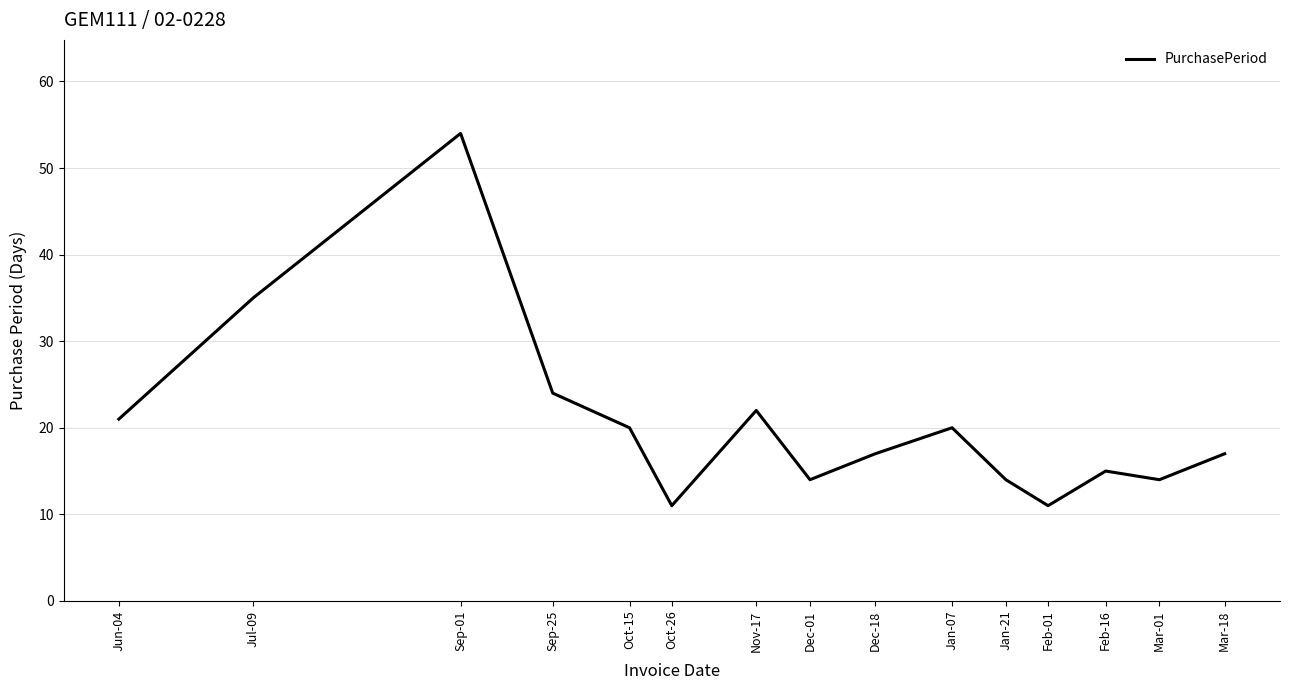

At which label is the value closest to 32?

Jul-09